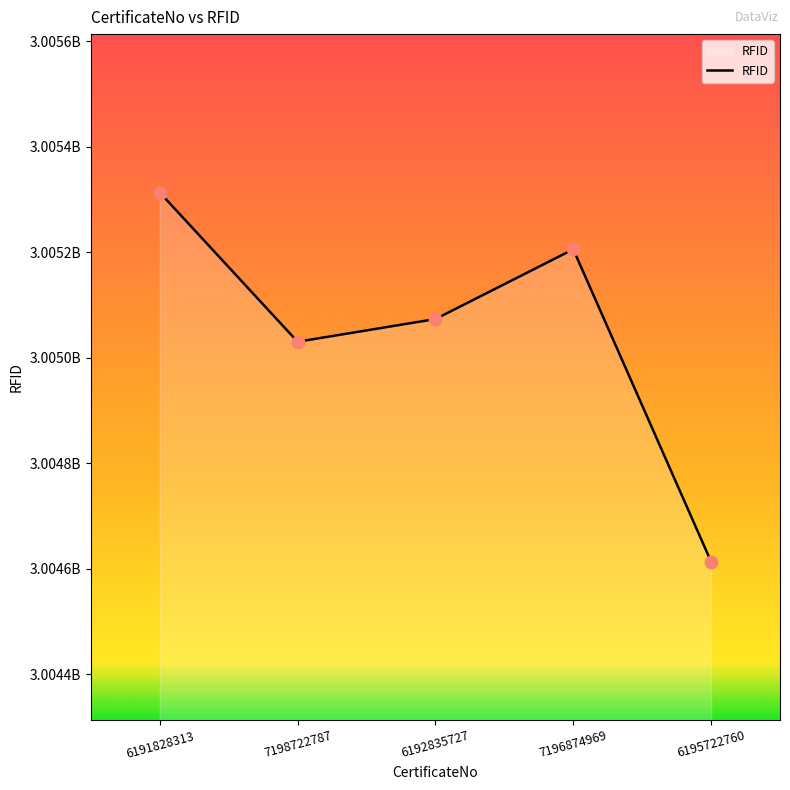

Is this an area chart (filled region under the line)?

Yes